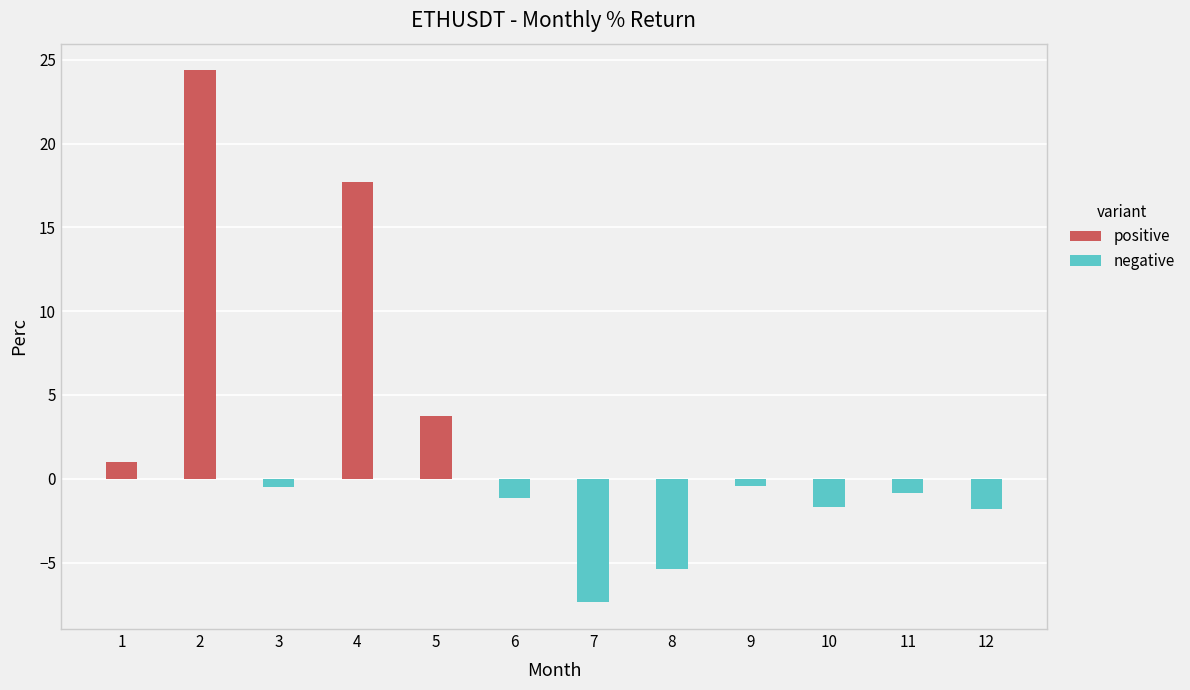

Are the bars grouped side by side (vs. stacked)?

No